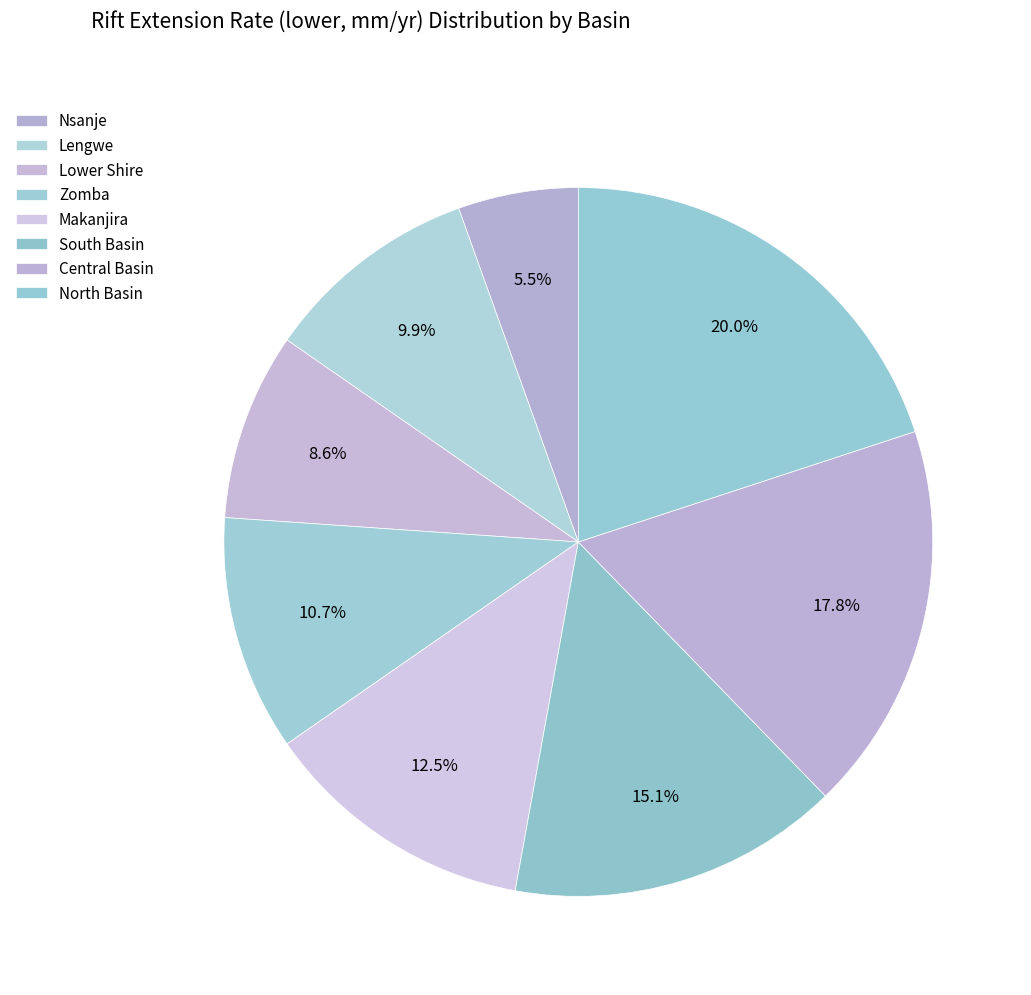

Count the number of slices in the pie.

8